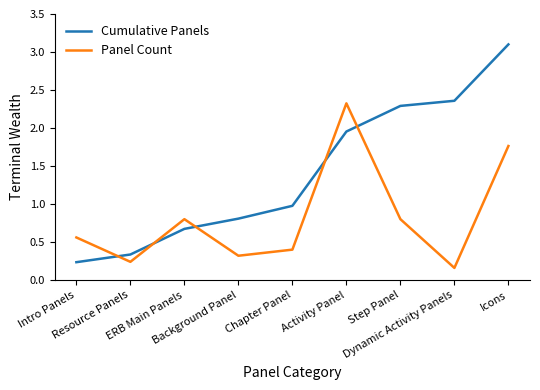

Between Resource Panels and Background Panel, which series saw the biggest shift?

Cumulative Panels